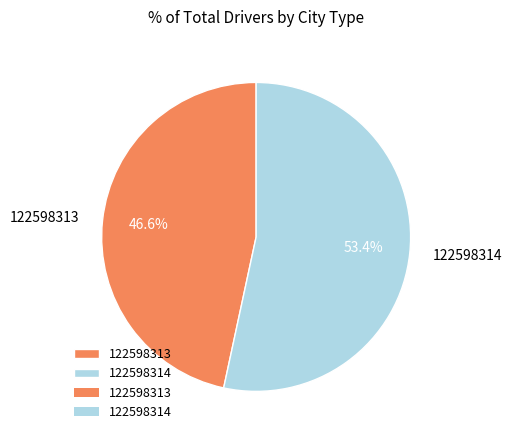

Combined, what portion of the pie is 122598313 and 122598314?

100.0%